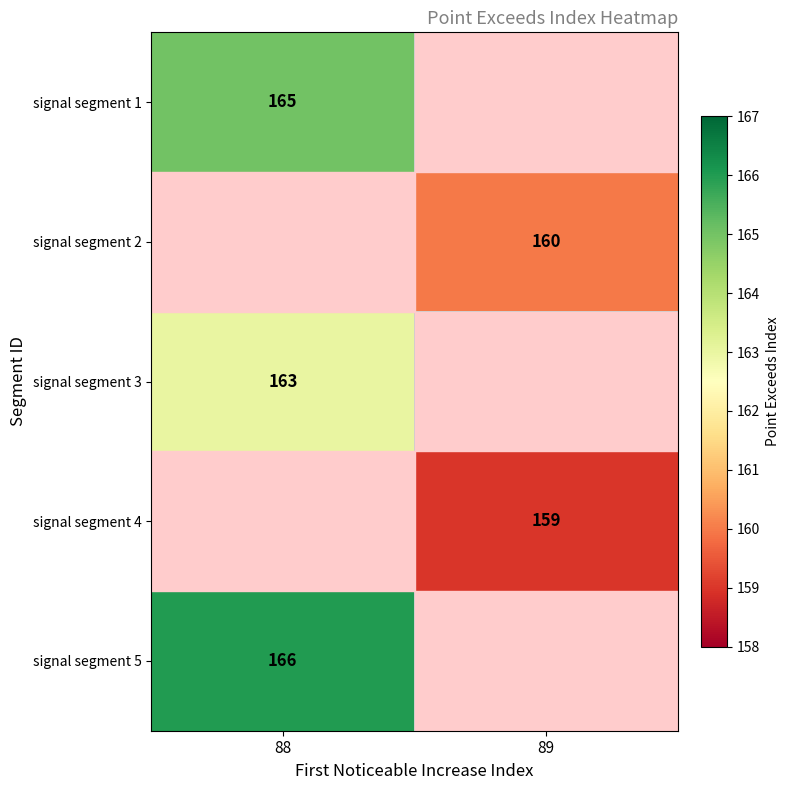

How many data points does each series have?

2